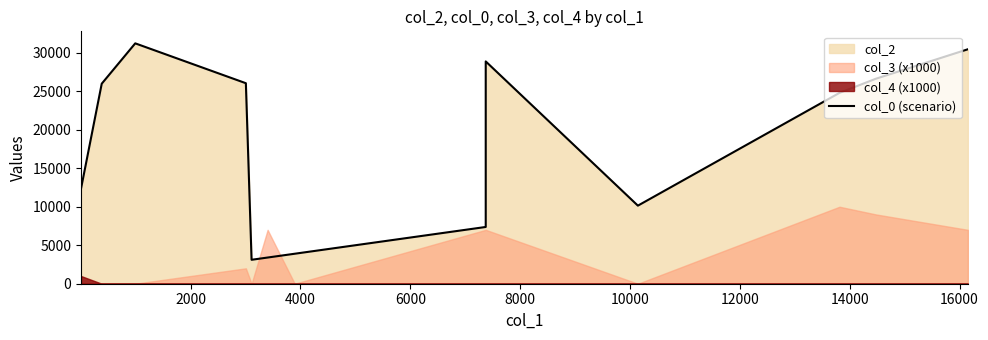

Reading left to right, what are all the values shown in this chart?

12354	25986	31227	26048	3110	3402	3896	7373	28880	10143	24797	26636	30456